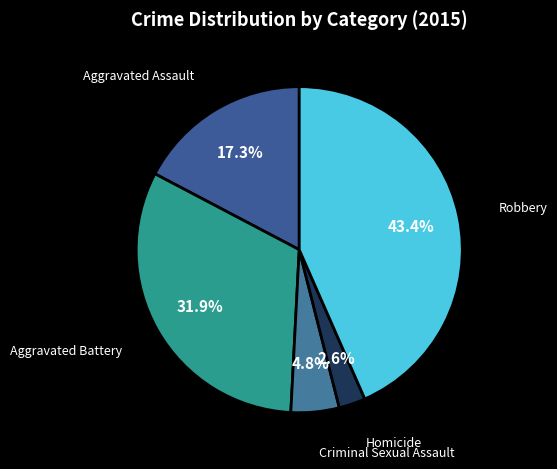

Count the number of slices in the pie.

5